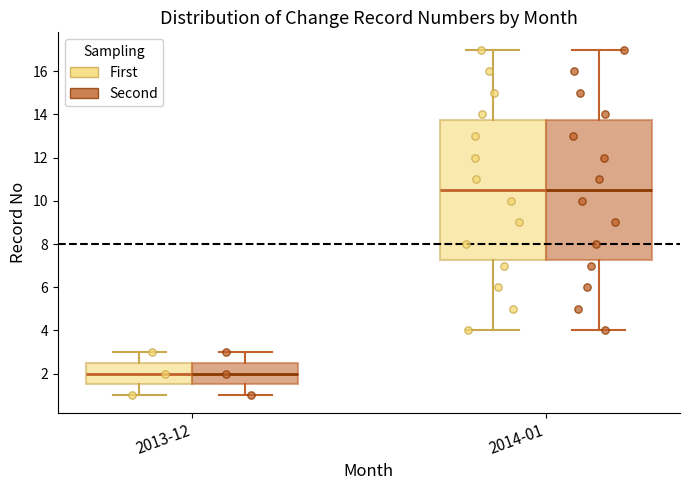

Where does the median line of the box for 2013-12 (First) sit on the y-axis? The values are not printed on the chart, so give them approximately, as read against the axis.

2.0